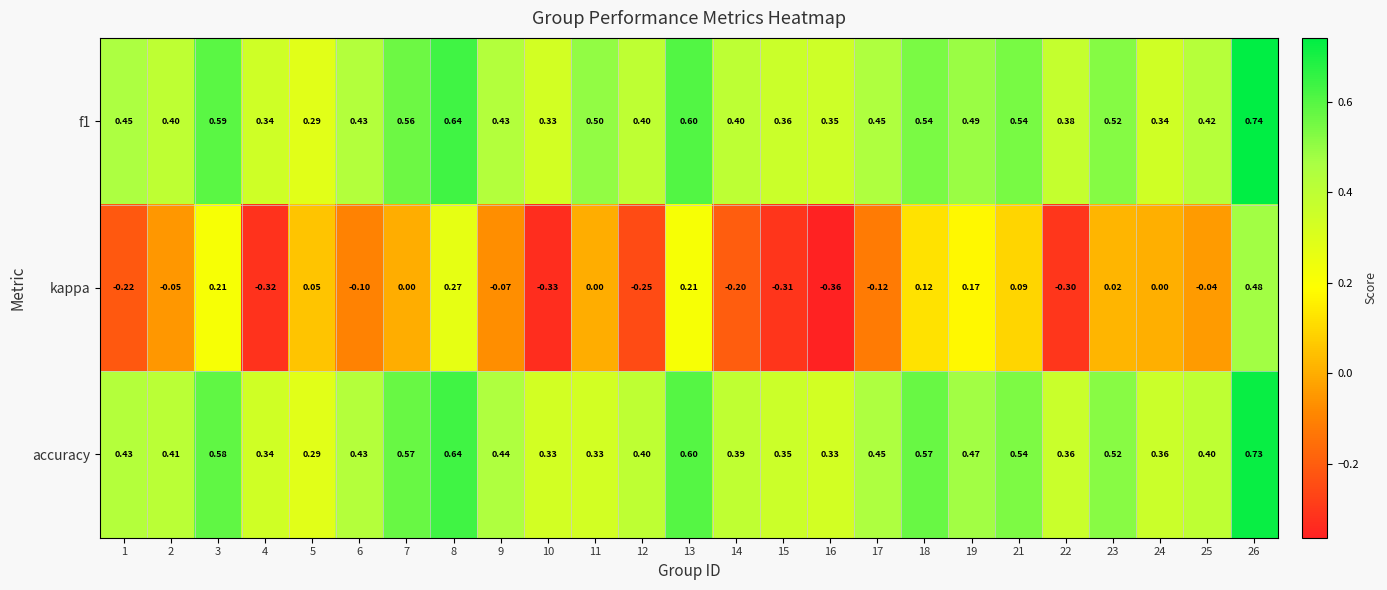

Which series has the largest range (max minus min)?

kappa